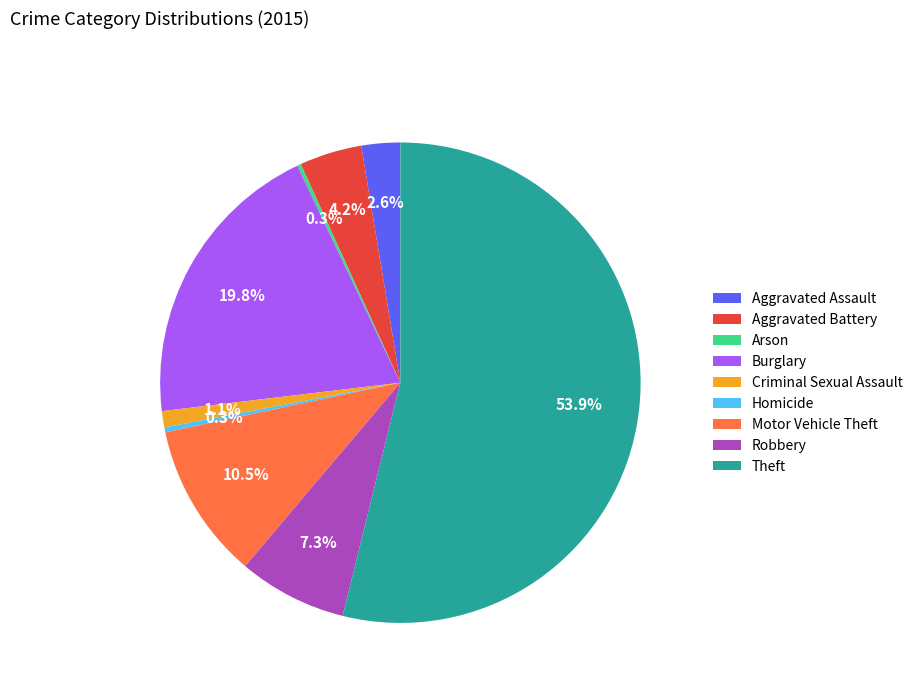

Between Theft and Motor Vehicle Theft, which is larger?

Theft